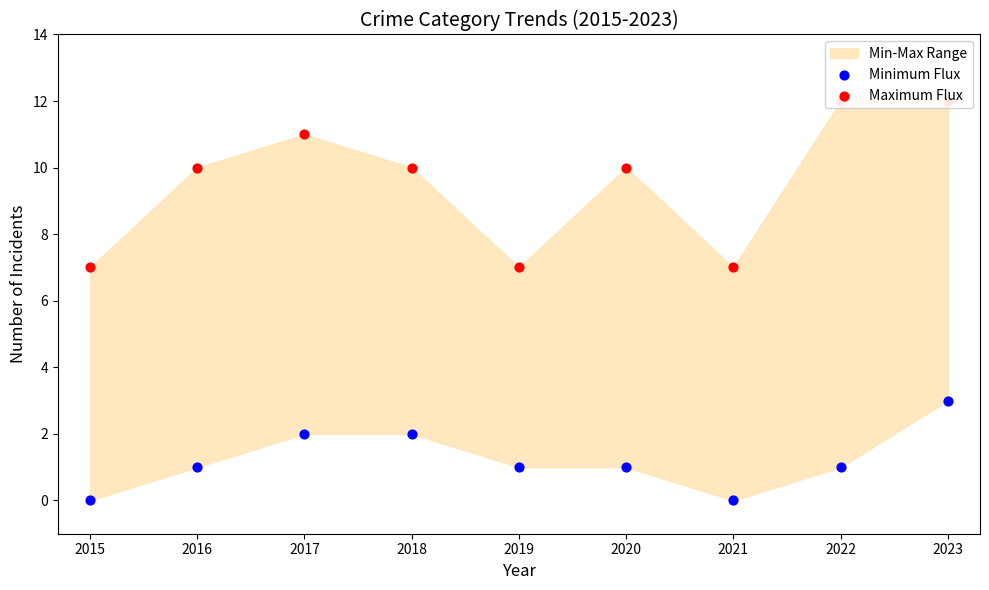

Which series has the largest Y range (max minus min)?

Maximum Flux